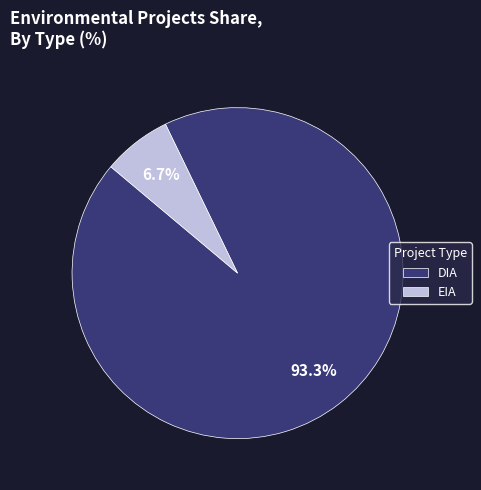

To the nearest percent, what is the difference between the EIA and DIA slice percentages?

87%